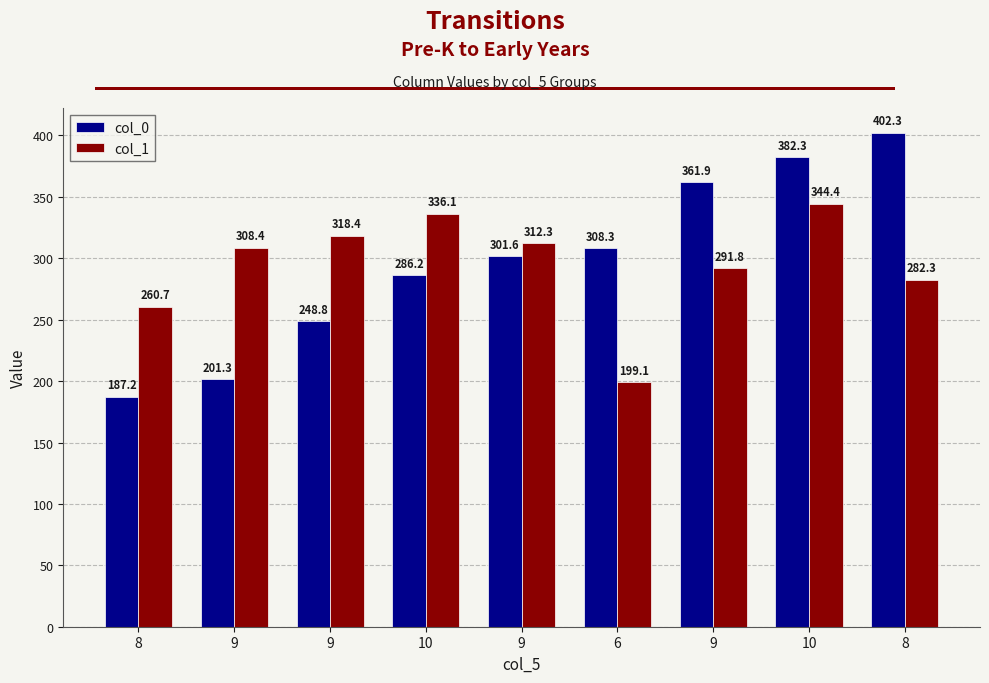

At which category is the sum across all series the highest?

10